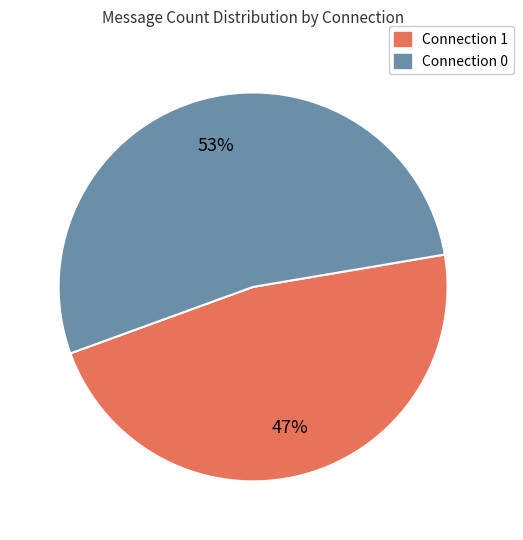

Is the sum of Connection 1 and Connection 0 greater than half?

Yes